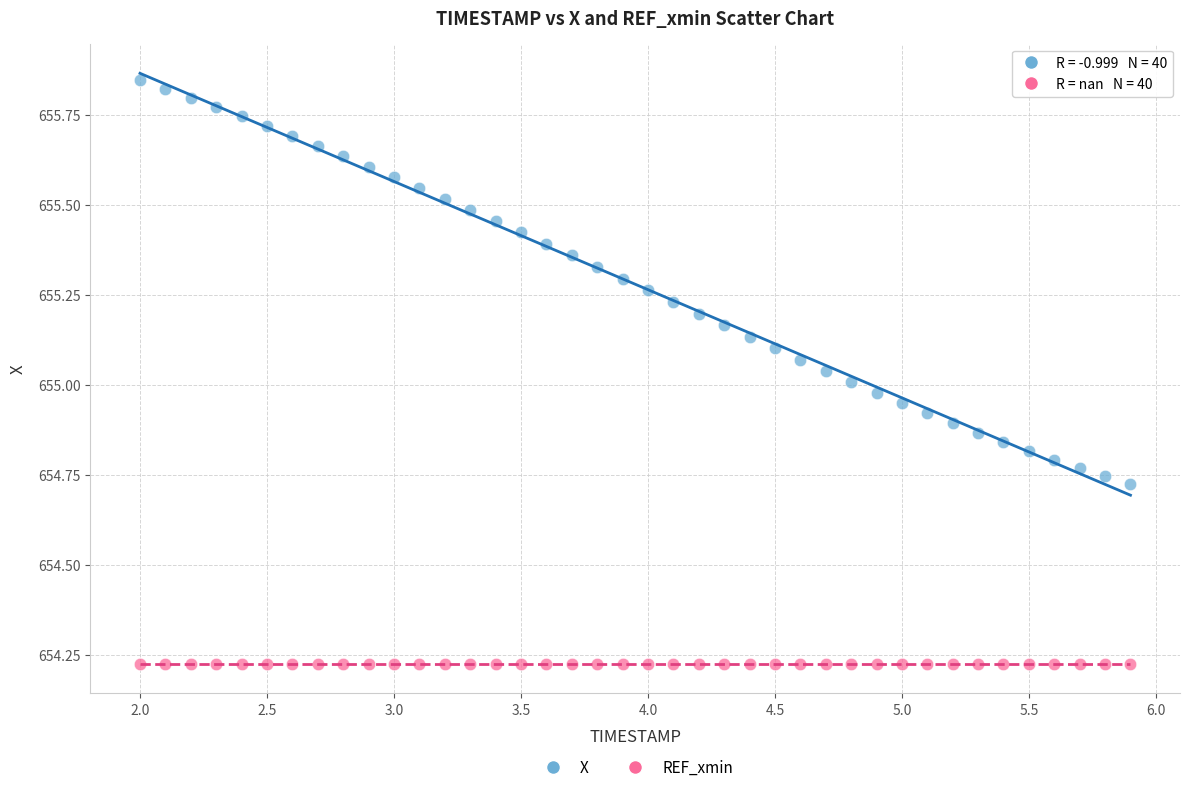

What are all the series names shown in the legend?

X, REF_xmin